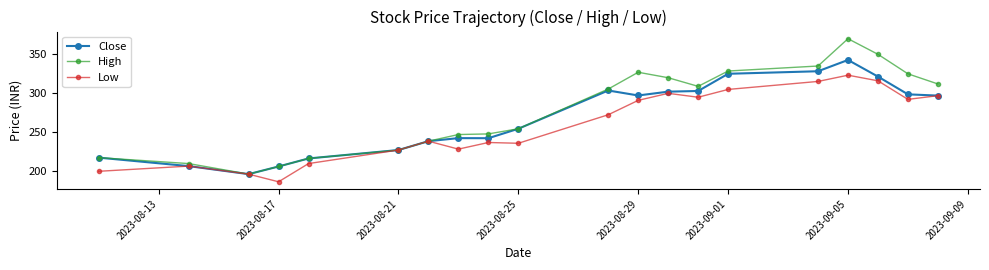

What is the value of the High point at the 16th from the left?

335.0